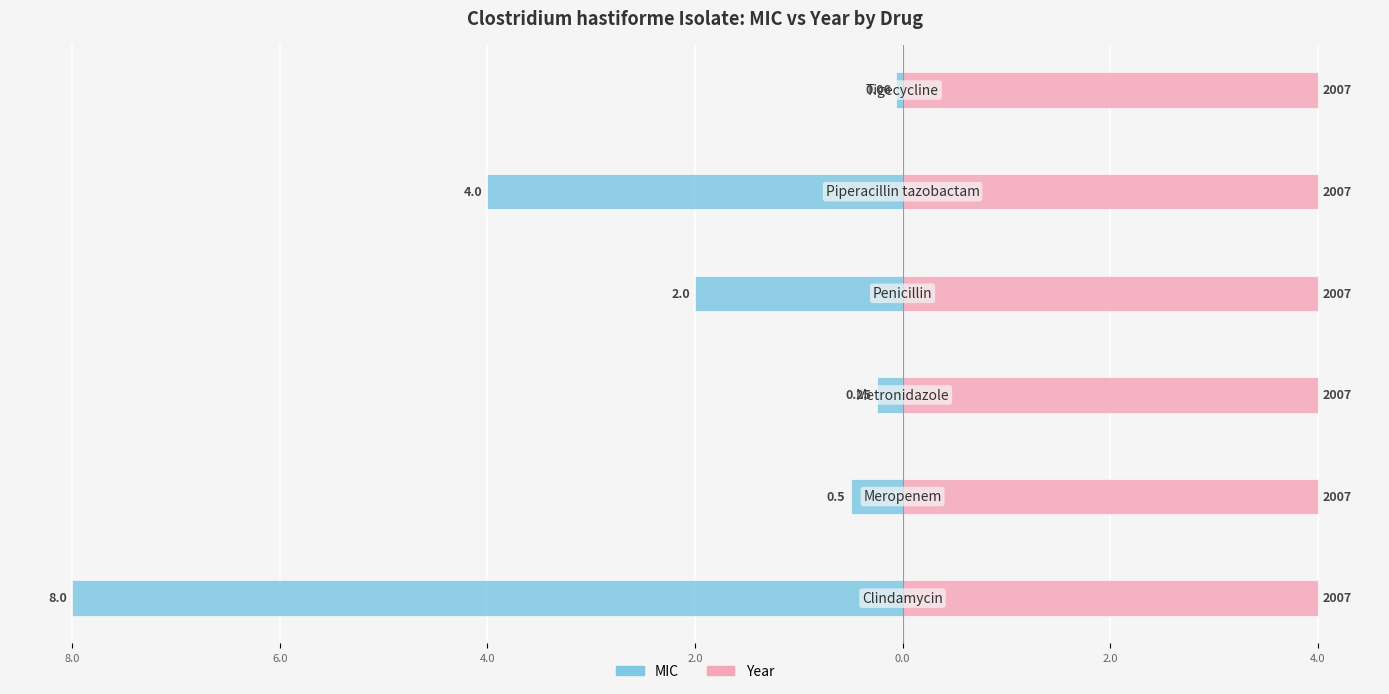

Which series has the largest range (max minus min)?

MIC